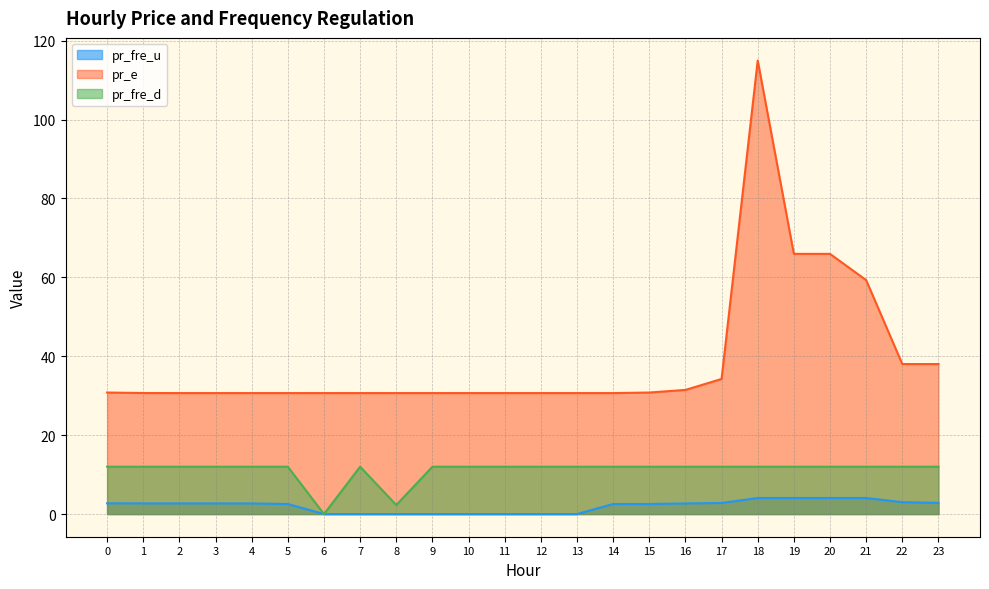

What is the difference between the highest and lowest values at 1?

28.0